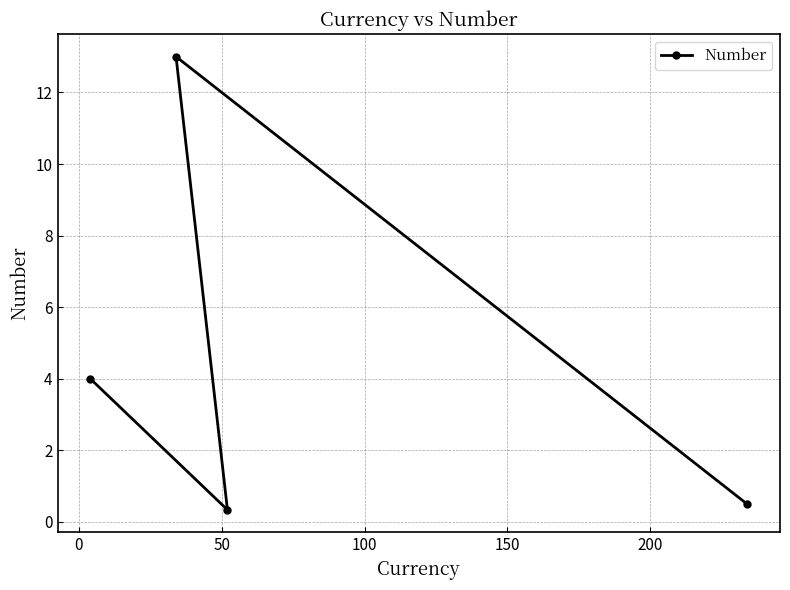

What is the difference between the maximum and minimum values?

12.7